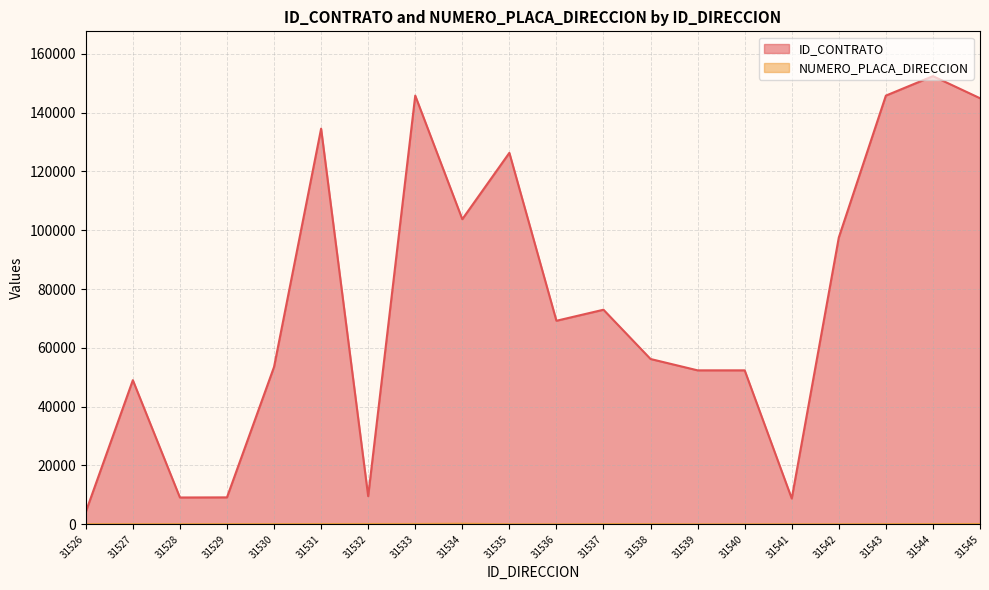

What is the difference between the ID_CONTRATO values at 31540 and 31544?

100067